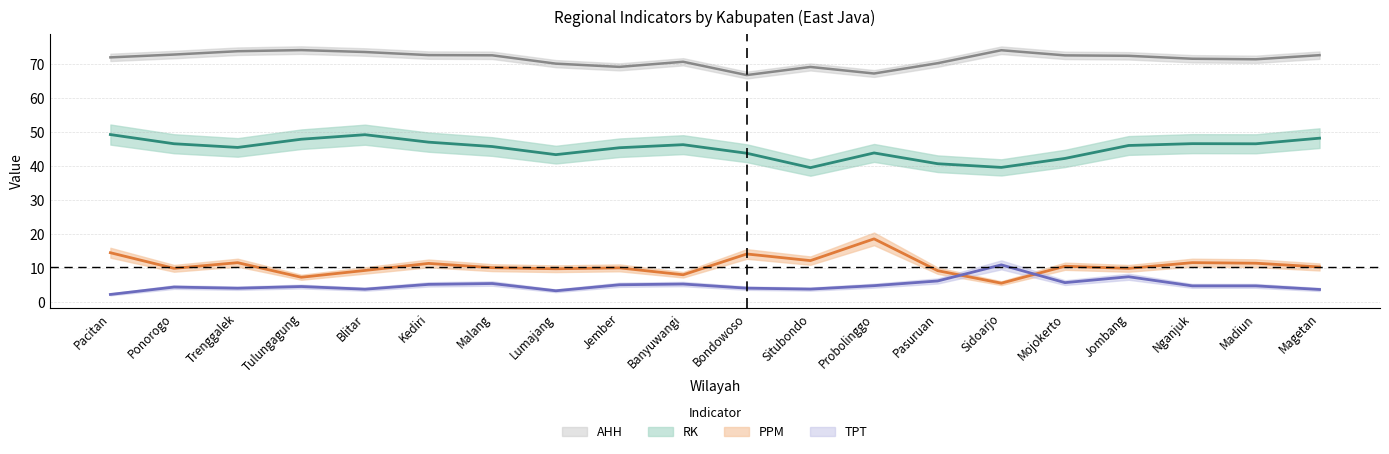

True or false: TPT and AHH intersect in this chart.

False